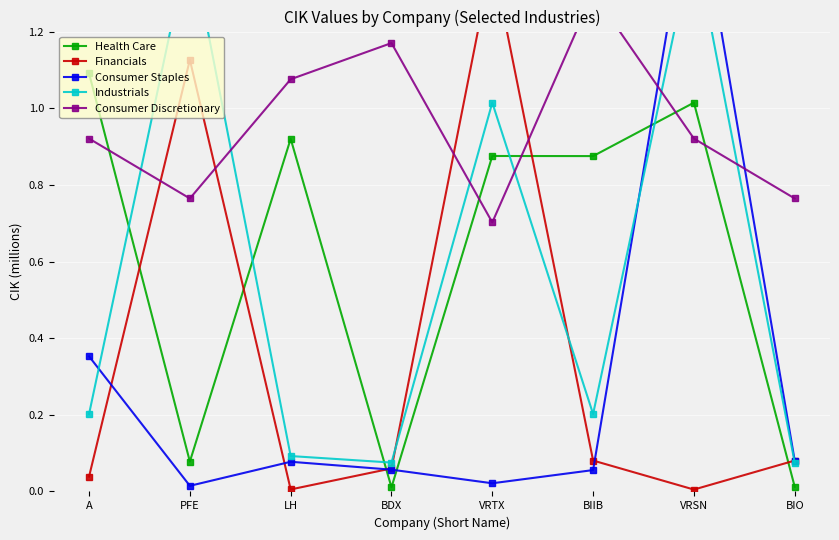

At which category is the sum across all series the highest?

VRSN